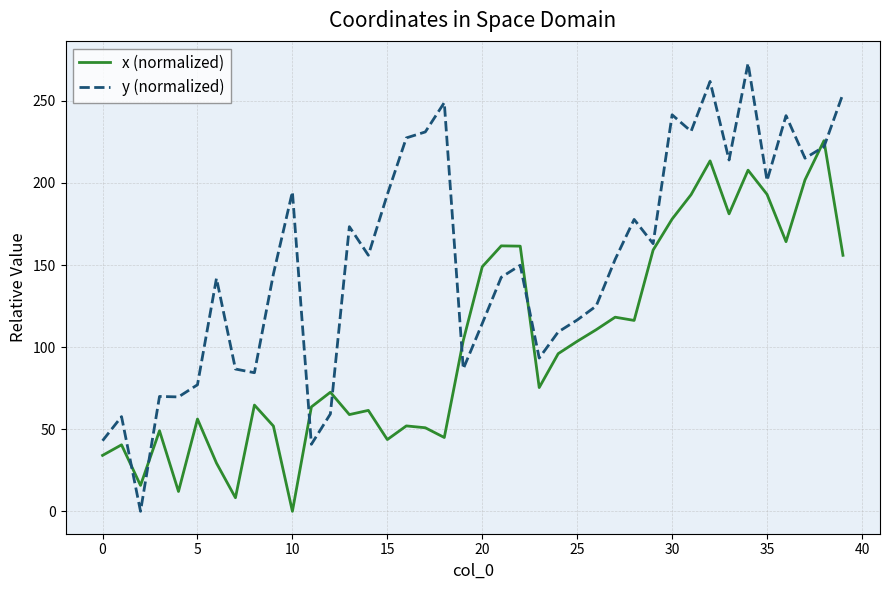

How many series are shown in this chart?

2